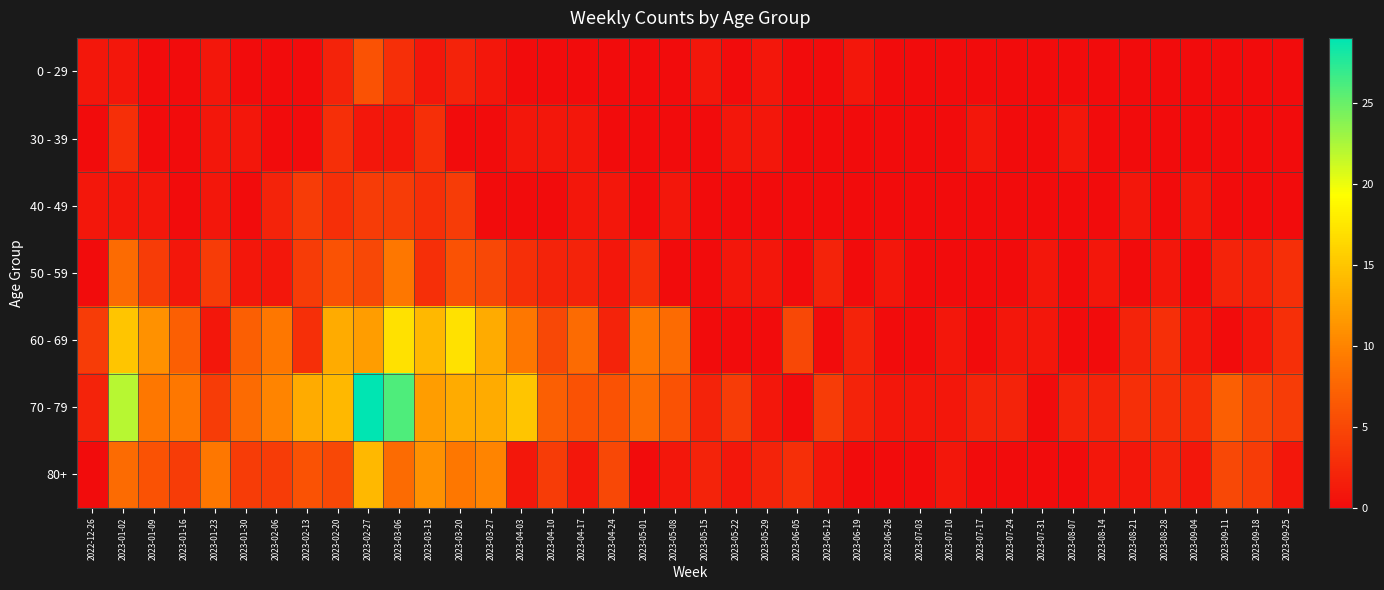

Reading right to left, what are all the values shown in this chart?

0 - 29: 2023-09-25=0	2023-09-18=0	2023-09-11=0	2023-09-04=0	2023-08-28=0	2023-08-21=0	2023-08-14=0	2023-08-07=0	2023-07-31=0	2023-07-24=0	2023-07-17=0	2023-07-10=0	2023-07-03=0	2023-06-26=0	2023-06-19=1	2023-06-12=0	2023-06-05=0	2023-05-29=1	2023-05-22=0	2023-05-15=1	2023-05-08=0	2023-05-01=0	2023-04-24=0	2023-04-17=0	2023-04-10=0	2023-04-03=0	2023-03-27=1	2023-03-20=2	2023-03-13=1	2023-03-06=3	2023-02-27=6	2023-02-20=2	2023-02-13=0	2023-02-06=0	2023-01-30=0	2023-01-23=1	2023-01-16=0	2023-01-09=0	2023-01-02=1	2022-12-26=1
30 - 39: 2023-09-25=0	2023-09-18=0	2023-09-11=0	2023-09-04=0	2023-08-28=0	2023-08-21=0	2023-08-14=0	2023-08-07=1	2023-07-31=0	2023-07-24=0	2023-07-17=1	2023-07-10=0	2023-07-03=0	2023-06-26=0	2023-06-19=0	2023-06-12=0	2023-06-05=0	2023-05-29=1	2023-05-22=1	2023-05-15=0	2023-05-08=0	2023-05-01=0	2023-04-24=0	2023-04-17=1	2023-04-10=1	2023-04-03=1	2023-03-27=0	2023-03-20=0	2023-03-13=3	2023-03-06=1	2023-02-27=1	2023-02-20=3	2023-02-13=0	2023-02-06=0	2023-01-30=1	2023-01-23=1	2023-01-16=0	2023-01-09=0	2023-01-02=3	2022-12-26=0
40 - 49: 2023-09-25=0	2023-09-18=0	2023-09-11=0	2023-09-04=1	2023-08-28=0	2023-08-21=1	2023-08-14=0	2023-08-07=0	2023-07-31=0	2023-07-24=0	2023-07-17=0	2023-07-10=0	2023-07-03=0	2023-06-26=0	2023-06-19=0	2023-06-12=0	2023-06-05=0	2023-05-29=0	2023-05-22=0	2023-05-15=0	2023-05-08=1	2023-05-01=0	2023-04-24=1	2023-04-17=1	2023-04-10=0	2023-04-03=0	2023-03-27=0	2023-03-20=4	2023-03-13=3	2023-03-06=4	2023-02-27=4	2023-02-20=3	2023-02-13=4	2023-02-06=2	2023-01-30=0	2023-01-23=1	2023-01-16=0	2023-01-09=1	2023-01-02=1	2022-12-26=1
50 - 59: 2023-09-25=3	2023-09-18=2	2023-09-11=2	2023-09-04=0	2023-08-28=1	2023-08-21=0	2023-08-14=1	2023-08-07=0	2023-07-31=1	2023-07-24=0	2023-07-17=0	2023-07-10=0	2023-07-03=0	2023-06-26=1	2023-06-19=0	2023-06-12=2	2023-06-05=0	2023-05-29=1	2023-05-22=1	2023-05-15=0	2023-05-08=0	2023-05-01=3	2023-04-24=1	2023-04-17=2	2023-04-10=2	2023-04-03=3	2023-03-27=5	2023-03-20=6	2023-03-13=3	2023-03-06=9	2023-02-27=5	2023-02-20=6	2023-02-13=4	2023-02-06=1	2023-01-30=1	2023-01-23=4	2023-01-16=1	2023-01-09=4	2023-01-02=8	2022-12-26=0
60 - 69: 2023-09-25=3	2023-09-18=1	2023-09-11=0	2023-09-04=1	2023-08-28=3	2023-08-21=2	2023-08-14=0	2023-08-07=0	2023-07-31=1	2023-07-24=1	2023-07-17=0	2023-07-10=1	2023-07-03=0	2023-06-26=0	2023-06-19=2	2023-06-12=0	2023-06-05=5	2023-05-29=0	2023-05-22=0	2023-05-15=0	2023-05-08=8	2023-05-01=9	2023-04-24=2	2023-04-17=8	2023-04-10=5	2023-04-03=9	2023-03-27=13	2023-03-20=17	2023-03-13=14	2023-03-06=17	2023-02-27=12	2023-02-20=13	2023-02-13=3	2023-02-06=9	2023-01-30=7	2023-01-23=1	2023-01-16=7	2023-01-09=11	2023-01-02=15	2022-12-26=4
70 - 79: 2023-09-25=4	2023-09-18=5	2023-09-11=7	2023-09-04=3	2023-08-28=3	2023-08-21=3	2023-08-14=2	2023-08-07=2	2023-07-31=0	2023-07-24=2	2023-07-17=2	2023-07-10=1	2023-07-03=1	2023-06-26=1	2023-06-19=2	2023-06-12=4	2023-06-05=0	2023-05-29=1	2023-05-22=4	2023-05-15=2	2023-05-08=6	2023-05-01=8	2023-04-24=6	2023-04-17=6	2023-04-10=7	2023-04-03=15	2023-03-27=13	2023-03-20=13	2023-03-13=12	2023-03-06=26	2023-02-27=29	2023-02-20=14	2023-02-13=13	2023-02-06=10	2023-01-30=8	2023-01-23=4	2023-01-16=9	2023-01-09=9	2023-01-02=22	2022-12-26=2
80+: 2023-09-25=1	2023-09-18=4	2023-09-11=5	2023-09-04=1	2023-08-28=2	2023-08-21=1	2023-08-14=1	2023-08-07=0	2023-07-31=0	2023-07-24=0	2023-07-17=0	2023-07-10=1	2023-07-03=0	2023-06-26=0	2023-06-19=0	2023-06-12=1	2023-06-05=3	2023-05-29=2	2023-05-22=1	2023-05-15=2	2023-05-08=1	2023-05-01=0	2023-04-24=5	2023-04-17=1	2023-04-10=4	2023-04-03=1	2023-03-27=10	2023-03-20=9	2023-03-13=11	2023-03-06=8	2023-02-27=14	2023-02-20=5	2023-02-13=6	2023-02-06=4	2023-01-30=4	2023-01-23=9	2023-01-16=4	2023-01-09=6	2023-01-02=8	2022-12-26=0